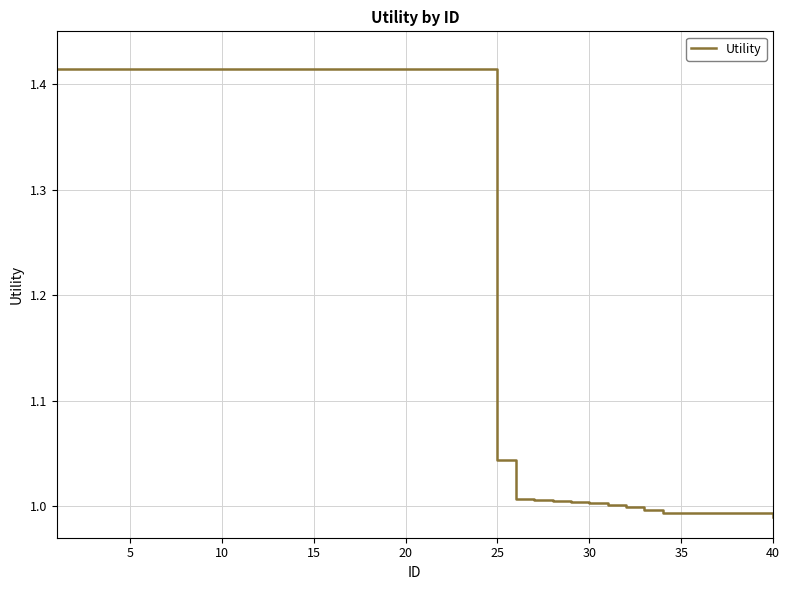

What is the difference between the maximum and minimum values?

0.4